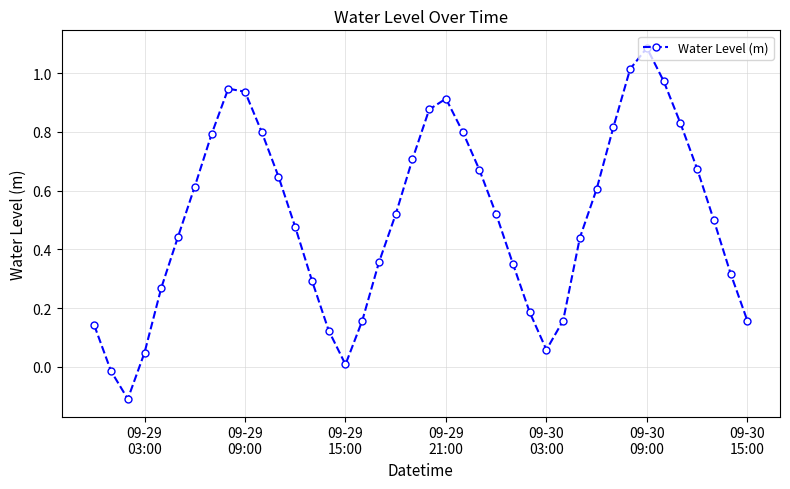

What is the smallest value displayed?

-0.1